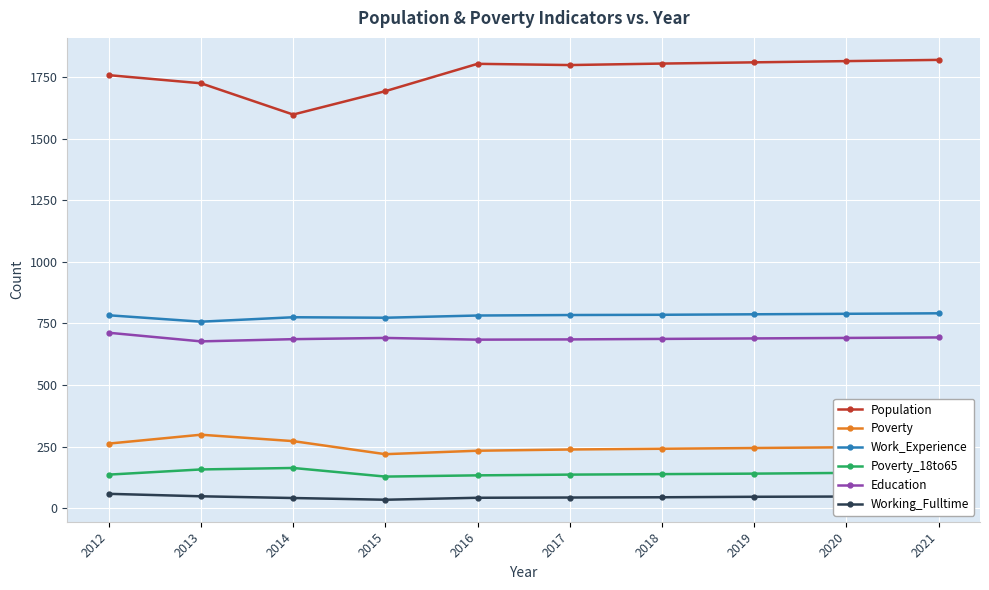

What is the difference between the highest and lowest values at 2018?

1761